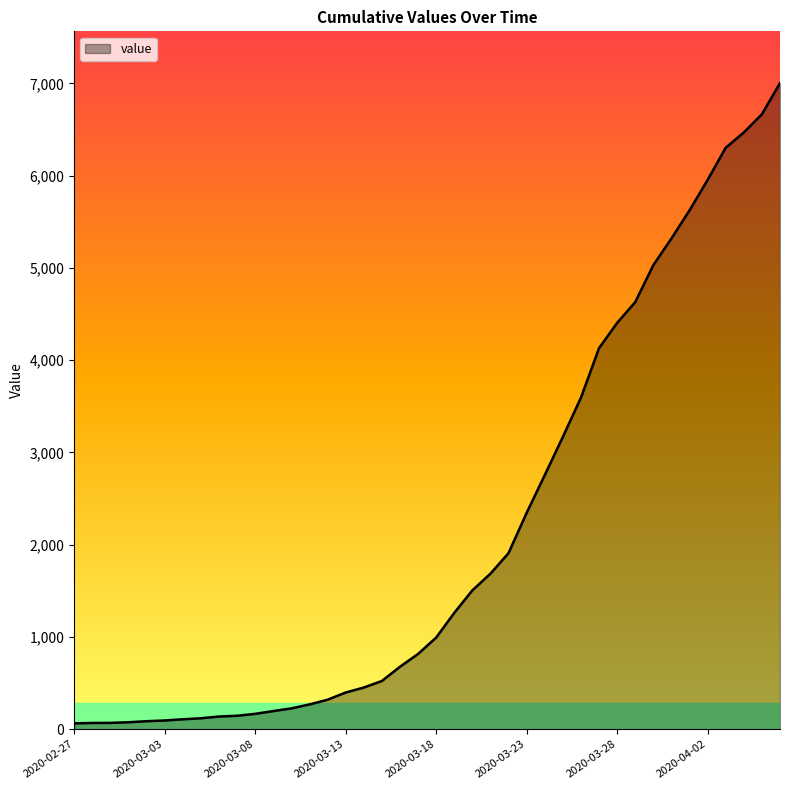

What is the difference between the maximum and minimum values?

6940